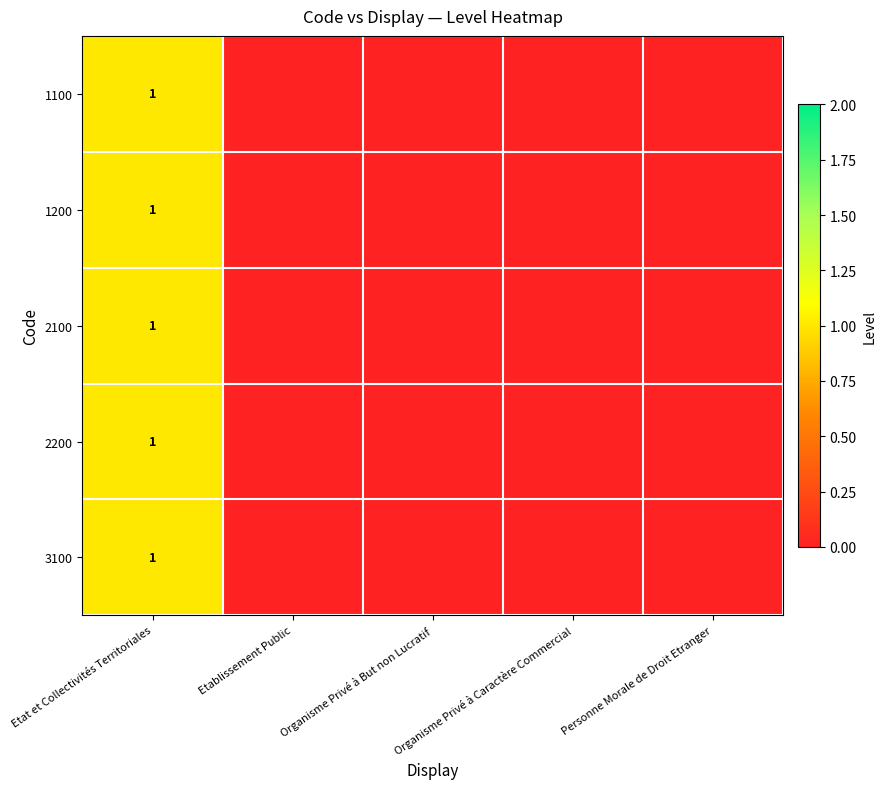

The value of 2200 at Etat et Collectivités Territoriales is 1. True or false?

True